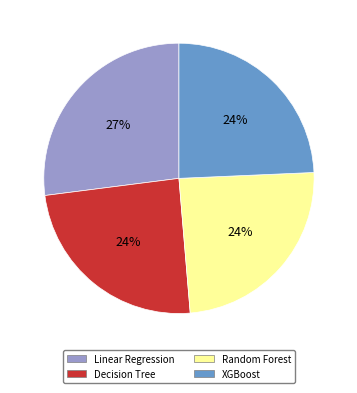

Is it true that Linear Regression is 27% of the pie?

True